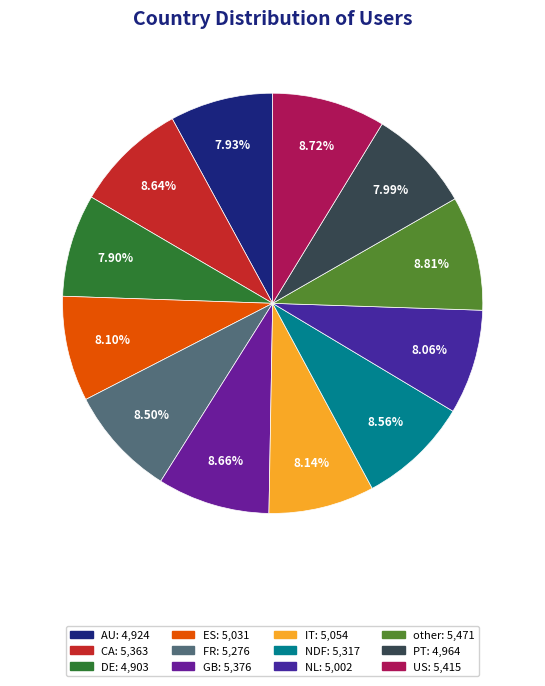

The DE slice represents 18% of the pie. True or false?

False